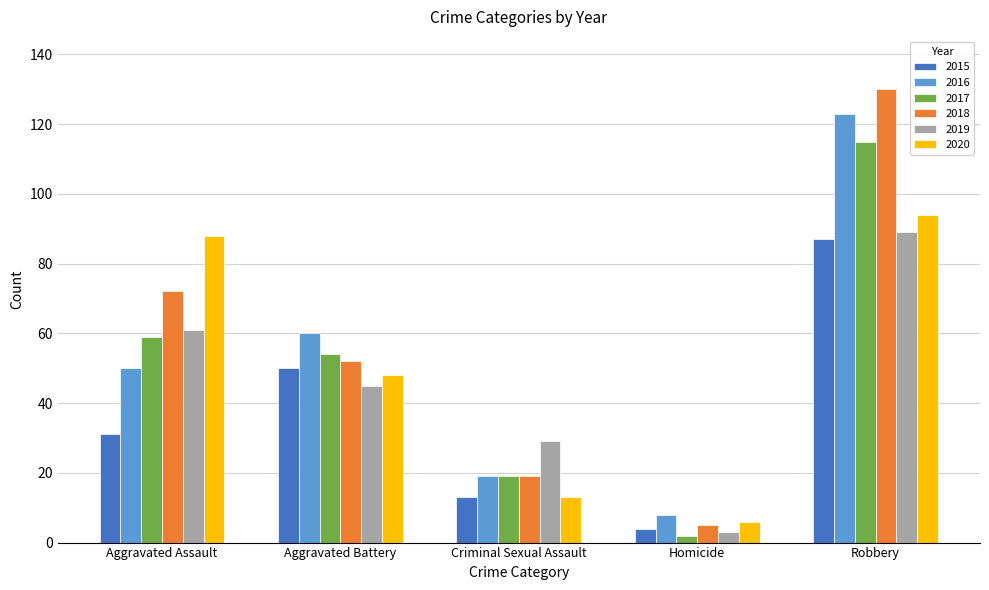

Which label corresponds to the smallest value in the chart?

Homicide